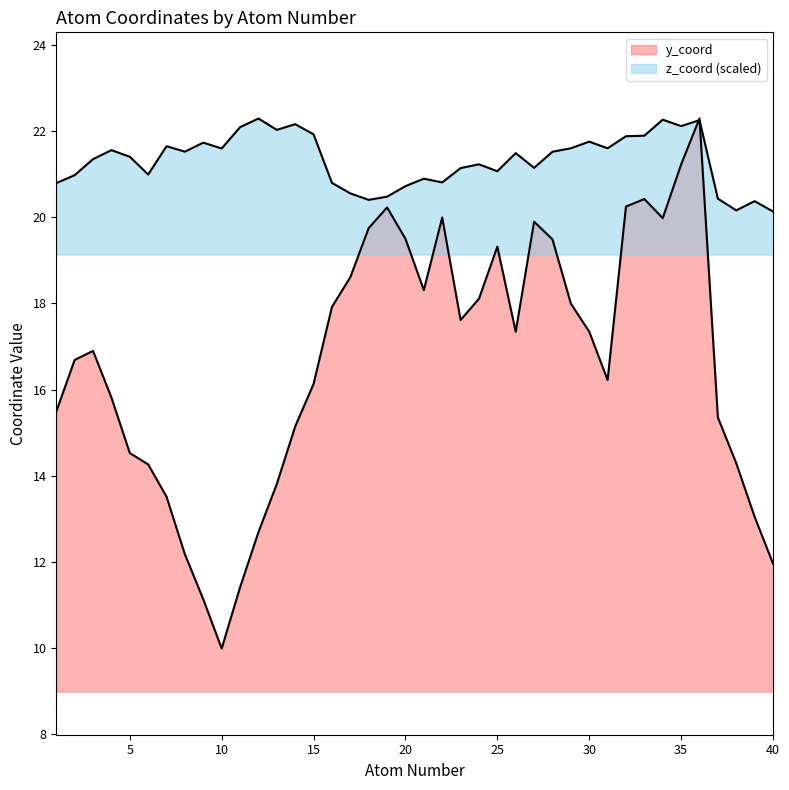

At which category does z_coord reach its first local peak?

4